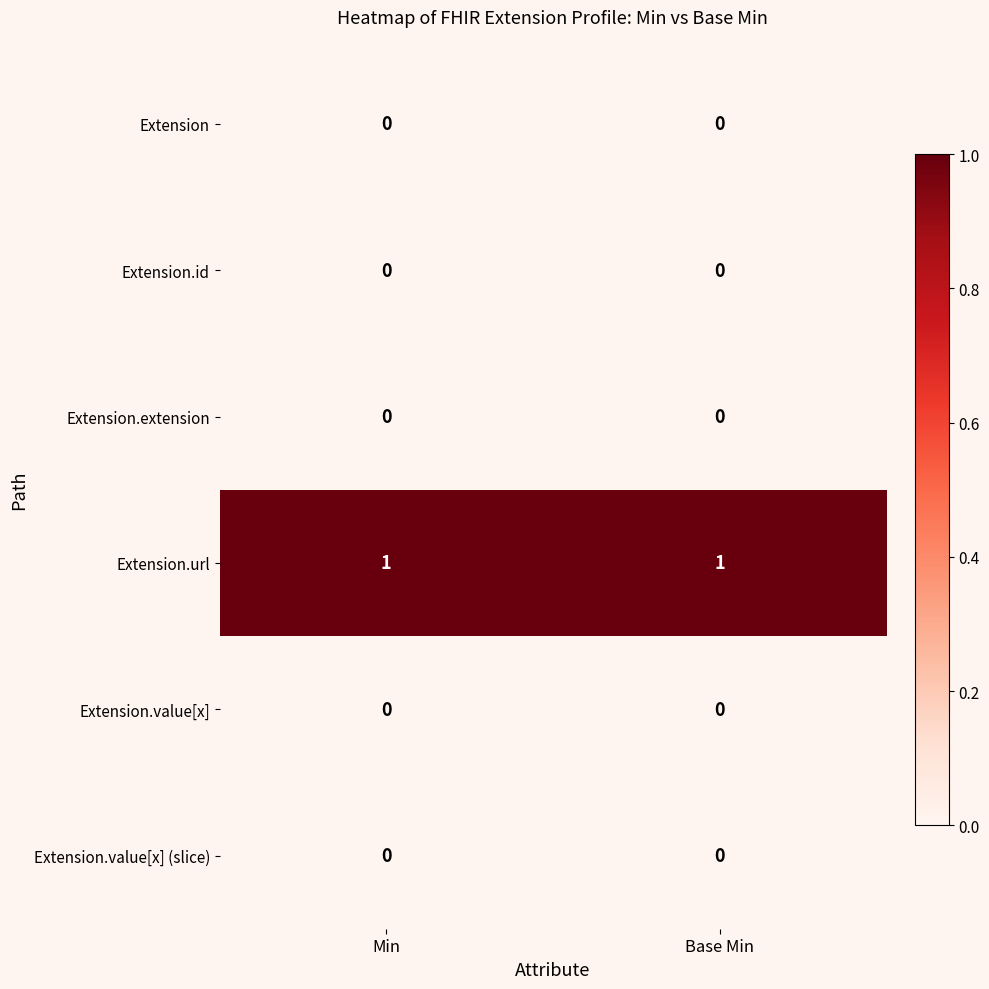

What is the total value across all series at Base Min?

1